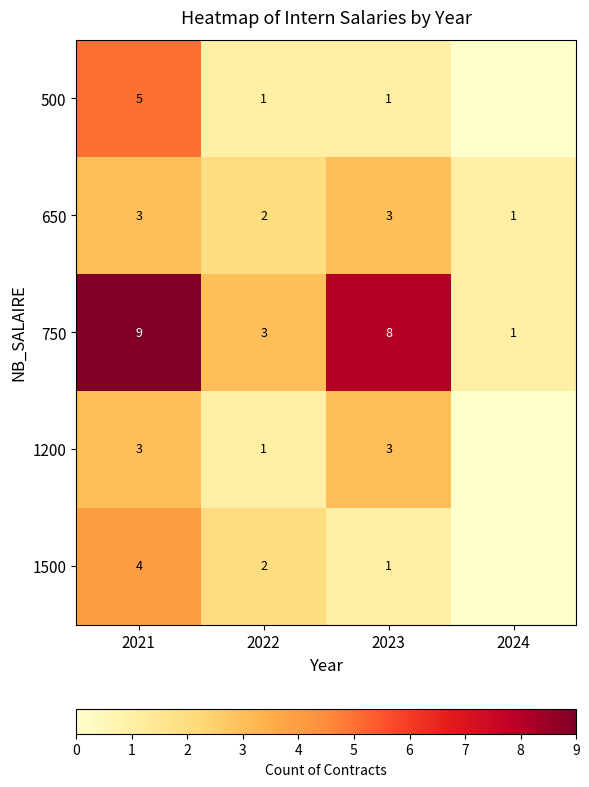

Where is 750 nearest to the value 5?

2022